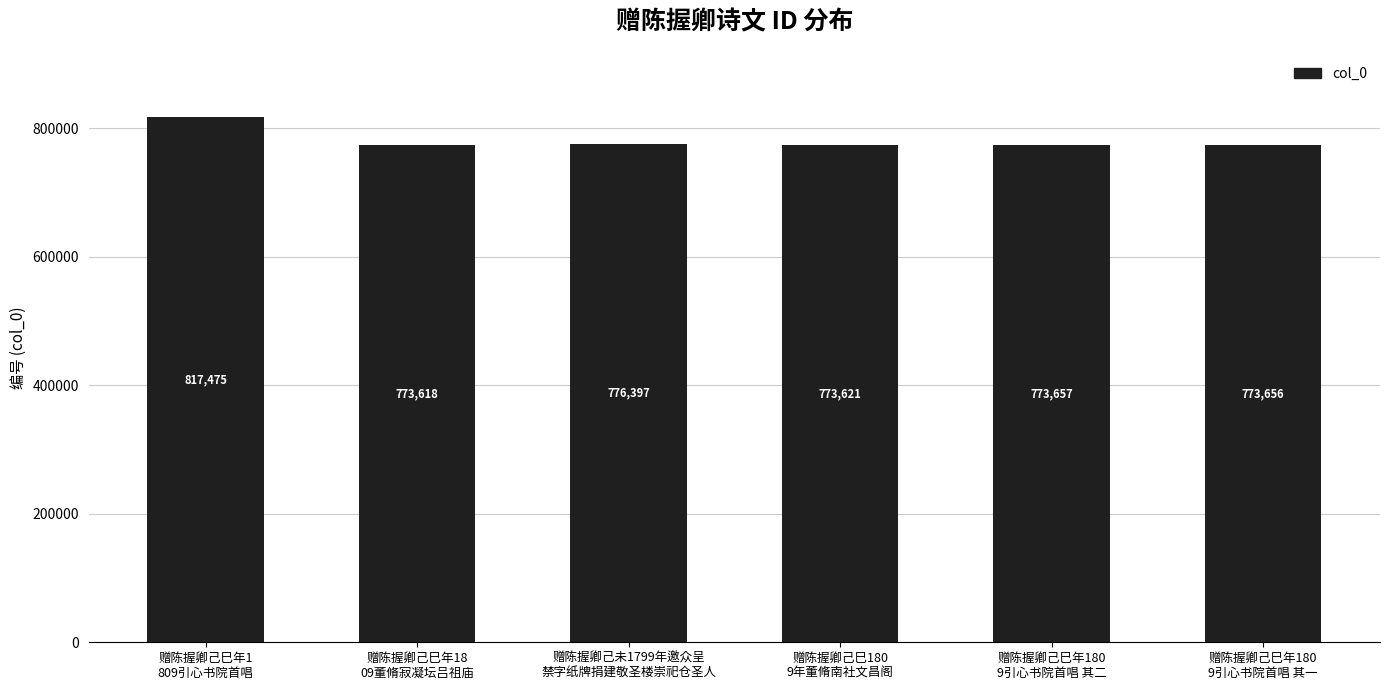

What position from the left is 赠陈握卿己巳年180
9引心书院首唱 其二?

5